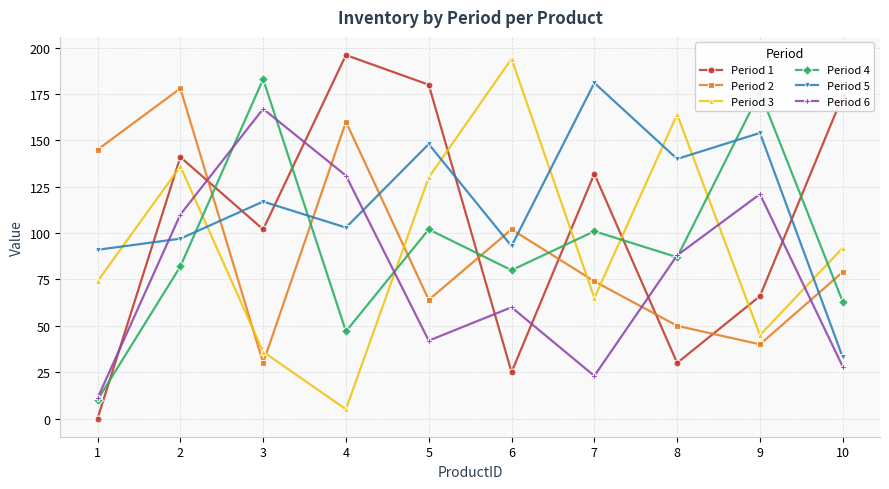

True or false: Period 6 has a value of 60 at 6.

True